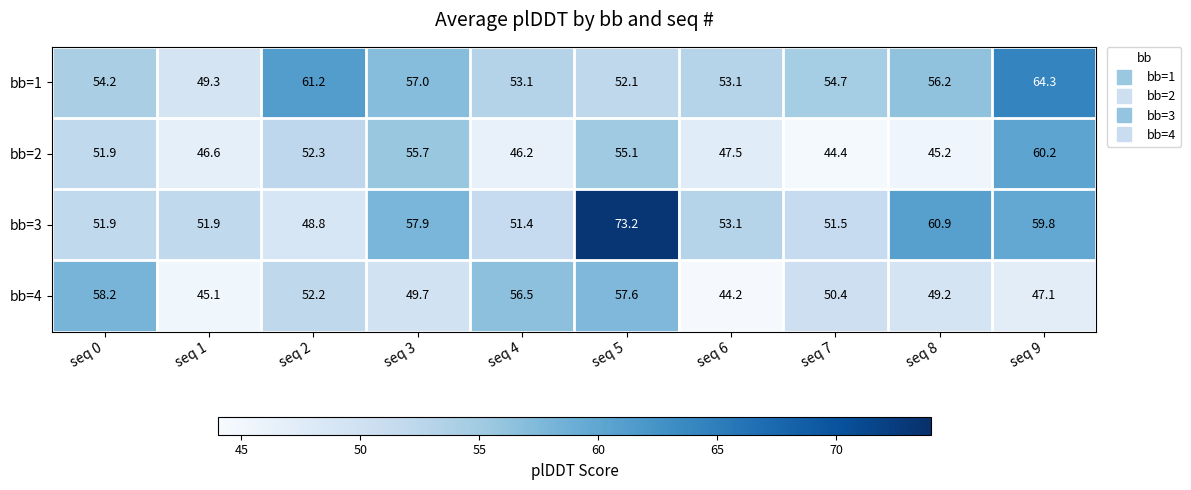

Which series changed the most between seq 6 and seq 7?

bb=4